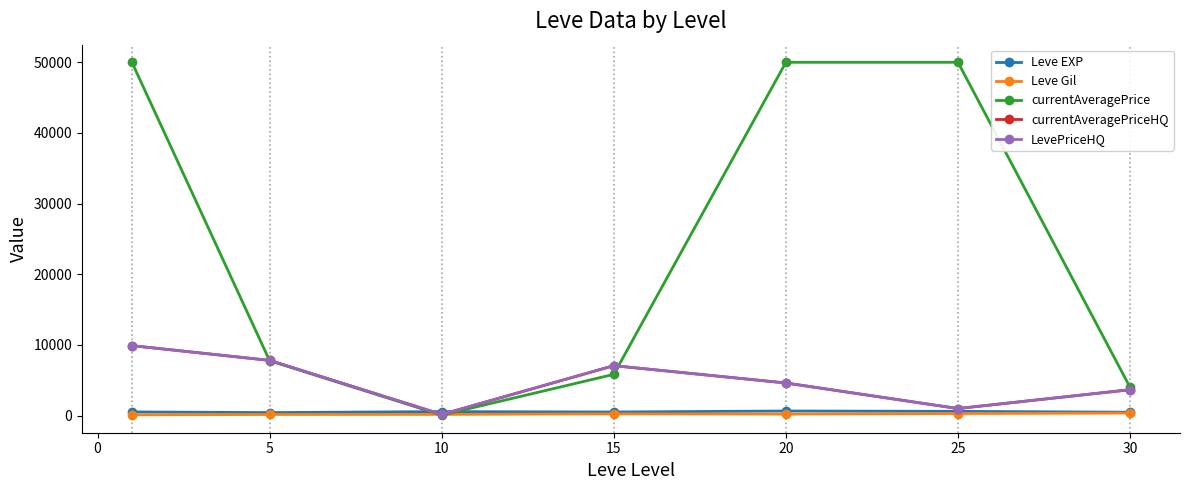

In LevePriceHQ, how many points are higher than both neighbors (excluding endpoints)?

1